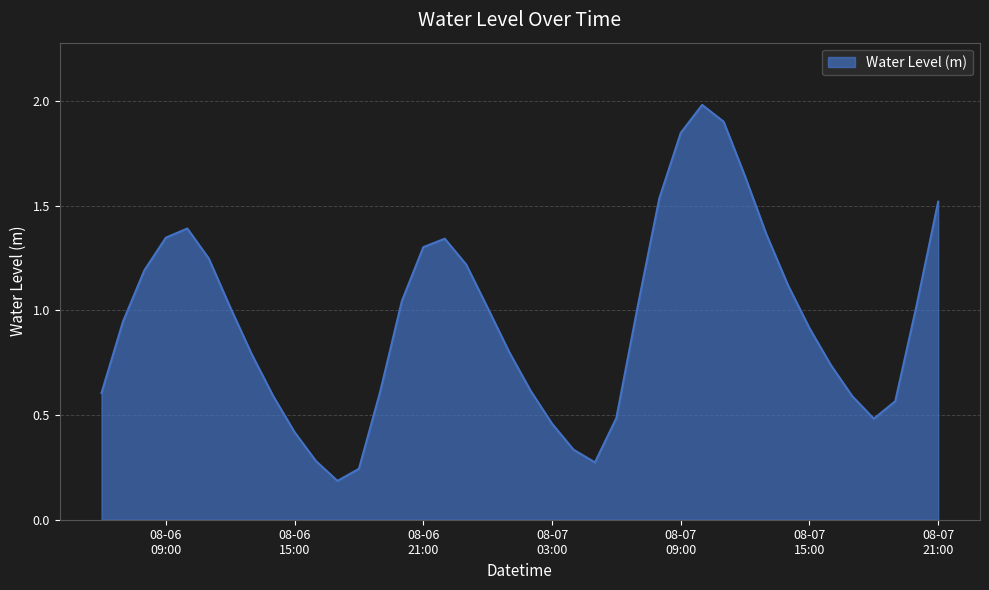

What is the maximum value shown in the chart?

2.0